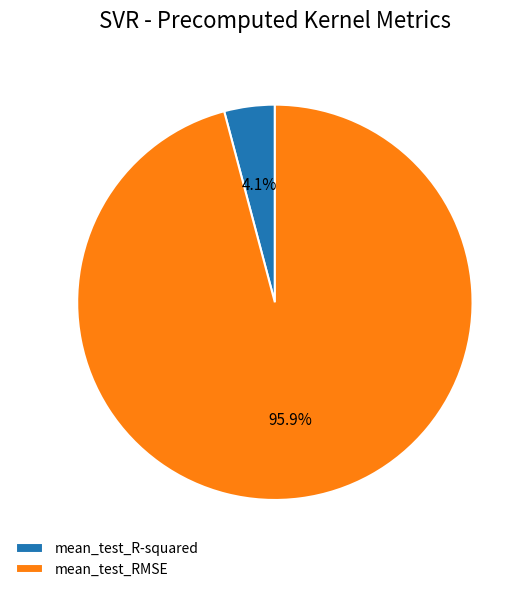

What portion of the pie excludes mean_test_RMSE?

4.1%